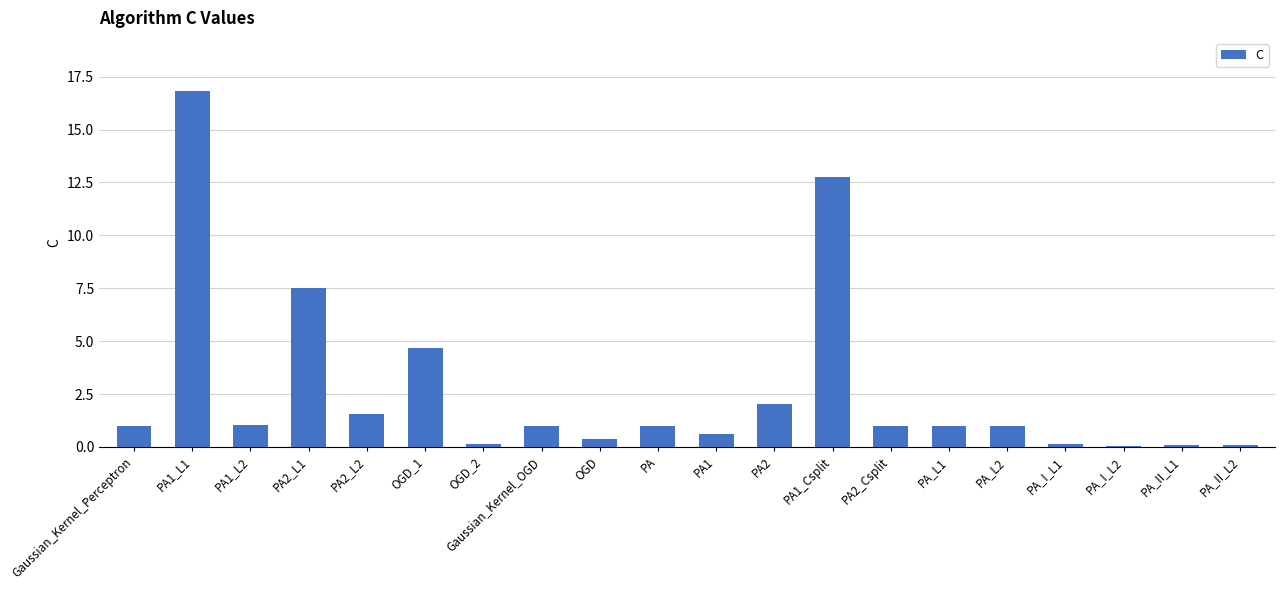

Count the number of data series in this chart.

1